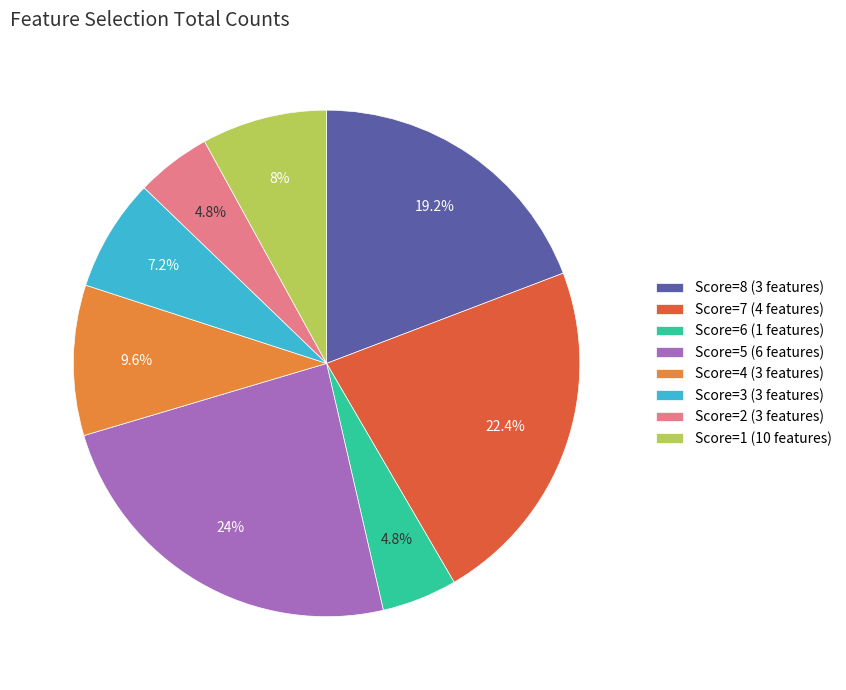

To the nearest percent, what is the difference between the largest and smallest slice percentages?

19%